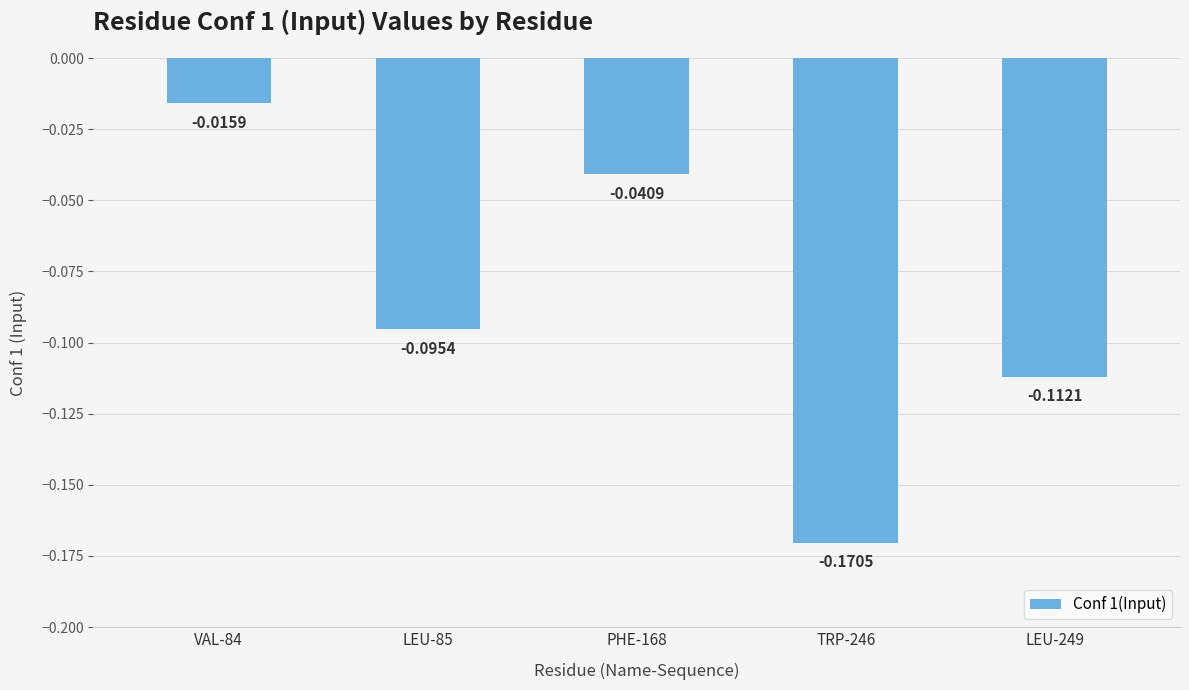

List the labels in order of value, largest first.

VAL-84, PHE-168, LEU-85, LEU-249, TRP-246